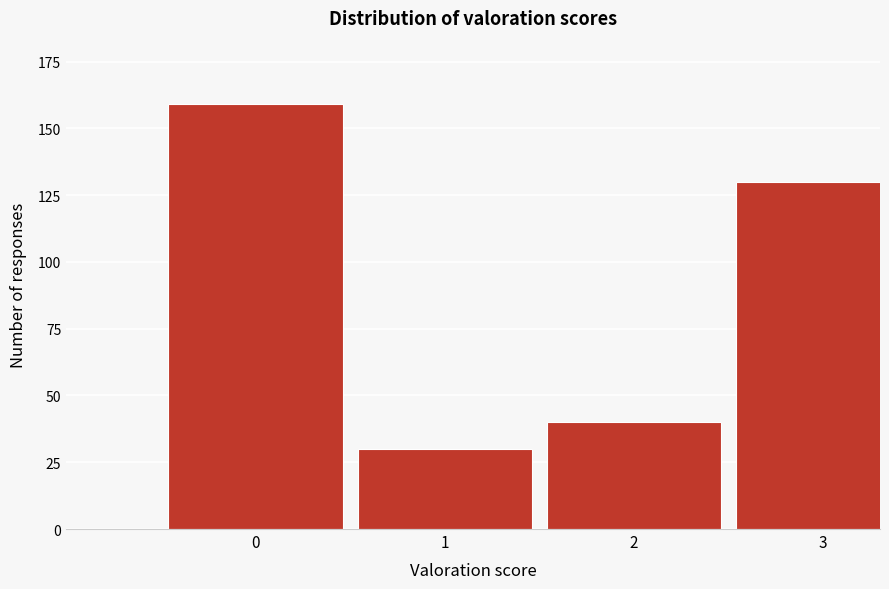

Reading left to right, what are all the values shown in this chart?

159	30	40	130